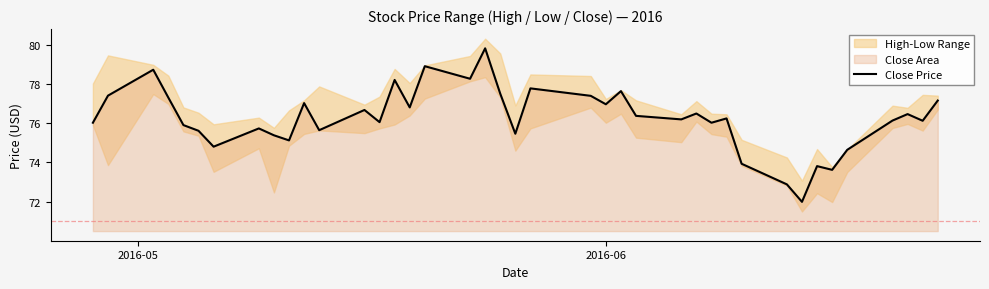

How many points are higher than both their immediate neighbors (excluding endpoints)?

13